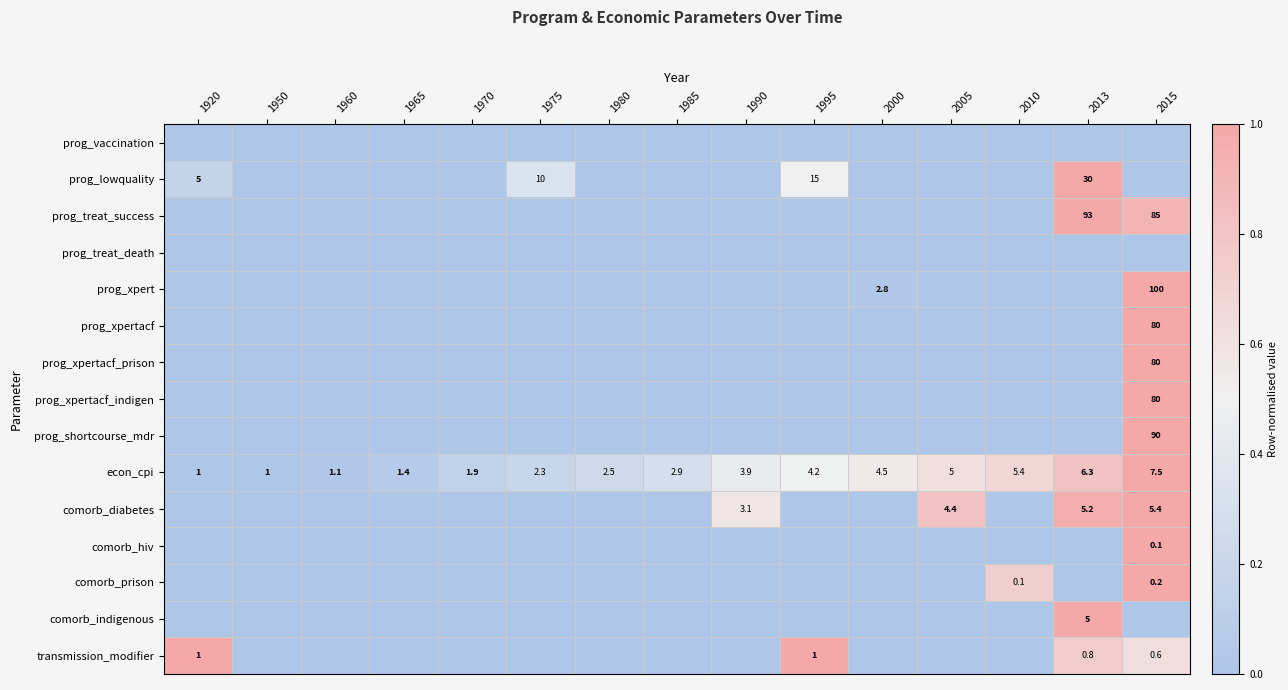

Is it true that econ_cpi equals 2.1 at 2015?

False